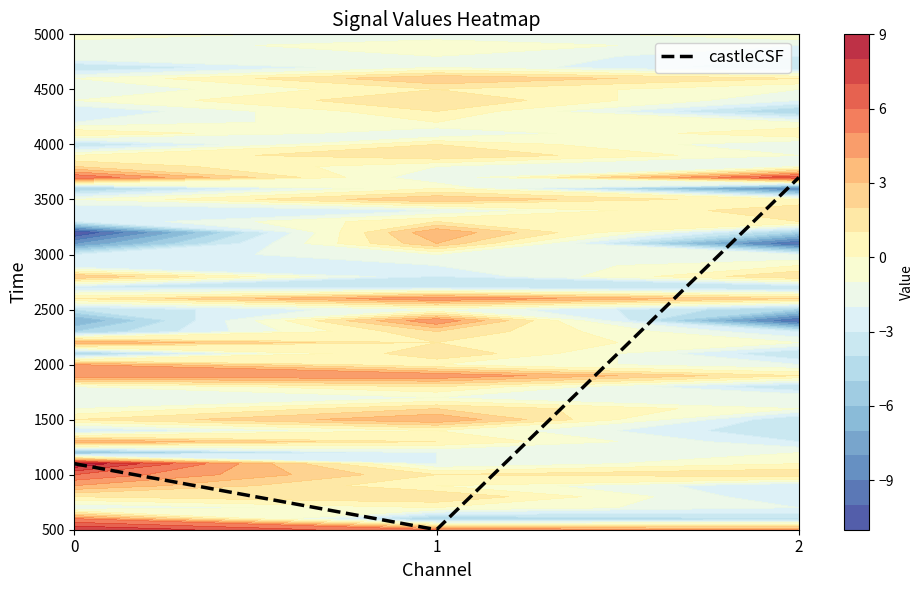

Reading left to right, extract all data points from this chart.

0=1100	1=500	2=3700